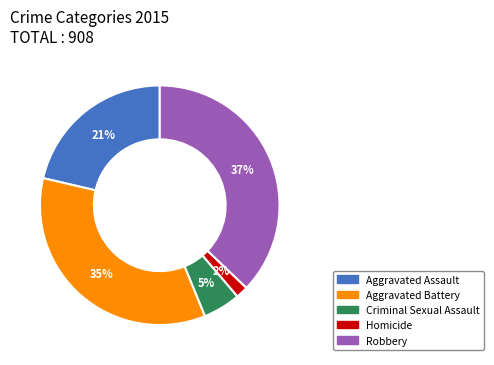

Which category has the smallest portion of the pie?

Homicide